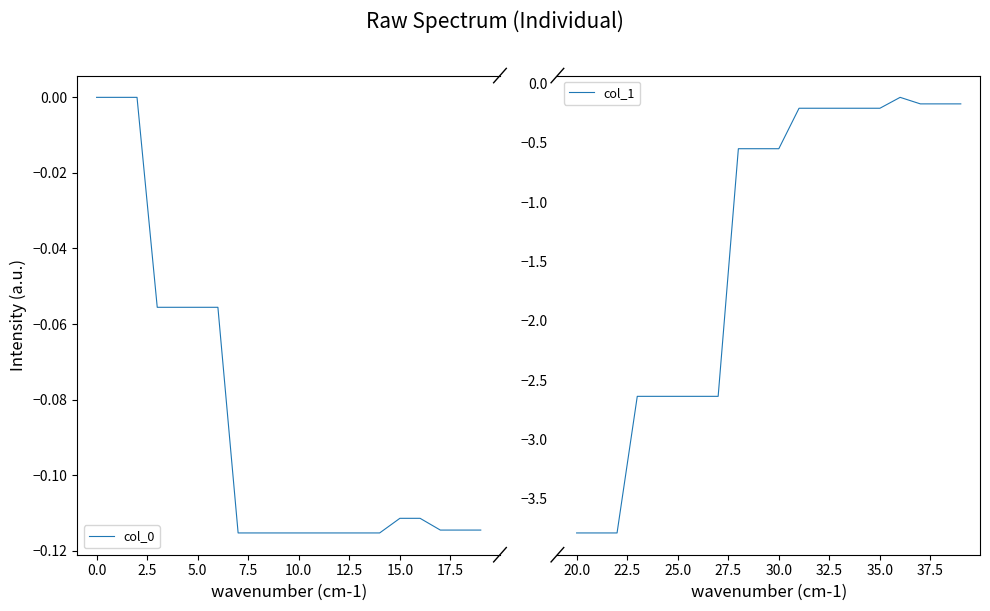

True or false: col_0 and col_1 cross at least once.

False